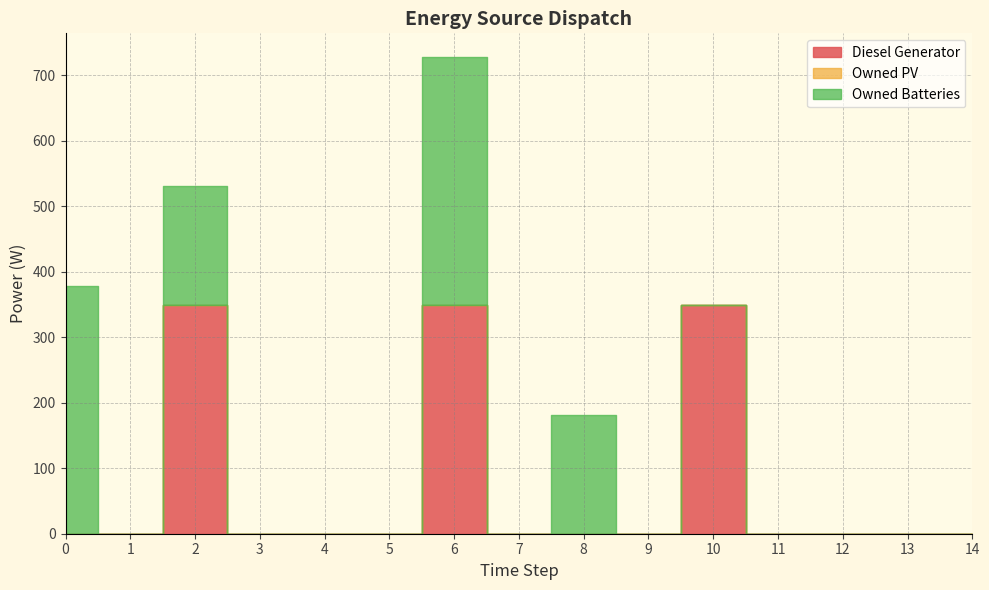

Rank the series at 5 from lowest to highest value.

Diesel Generator, Owned PV, Owned Batteries